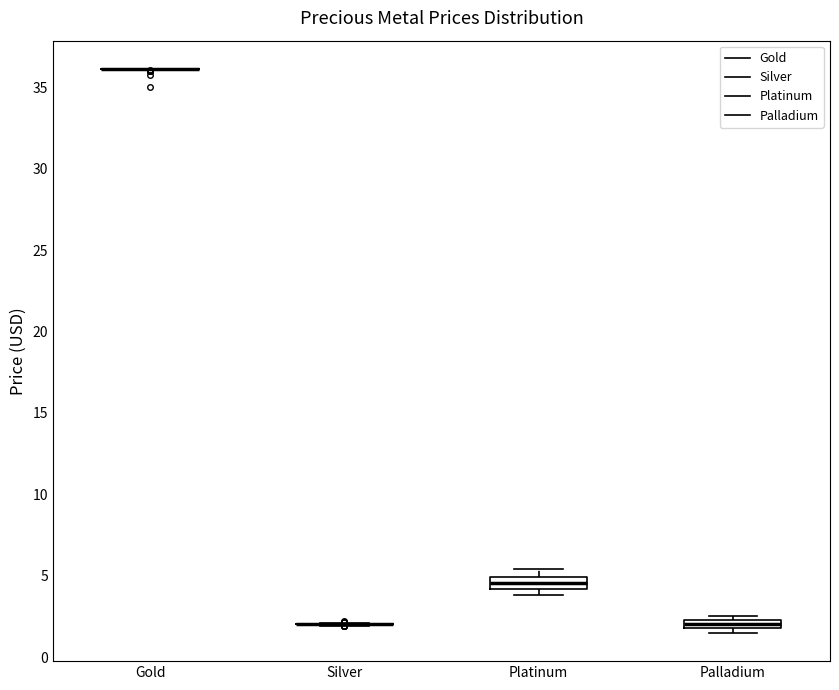

Where is the upper edge of the box for Platinum on the y-axis? The values are not printed on the chart, so give them approximately, as read against the axis.

5.0